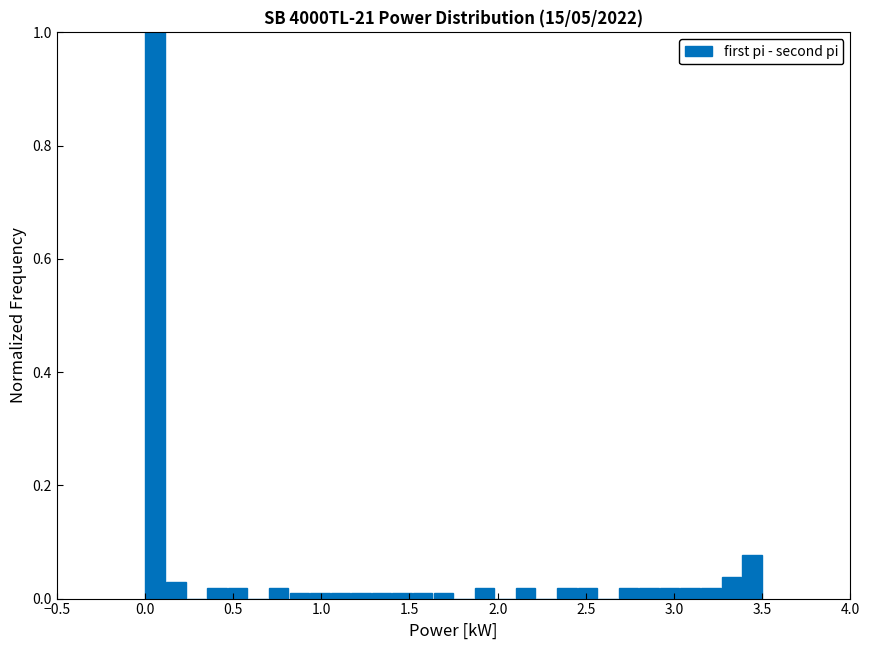

Around what value on the x-axis is the tallest bar? Give the approximate position of its centre, as read against the axis.

0.05